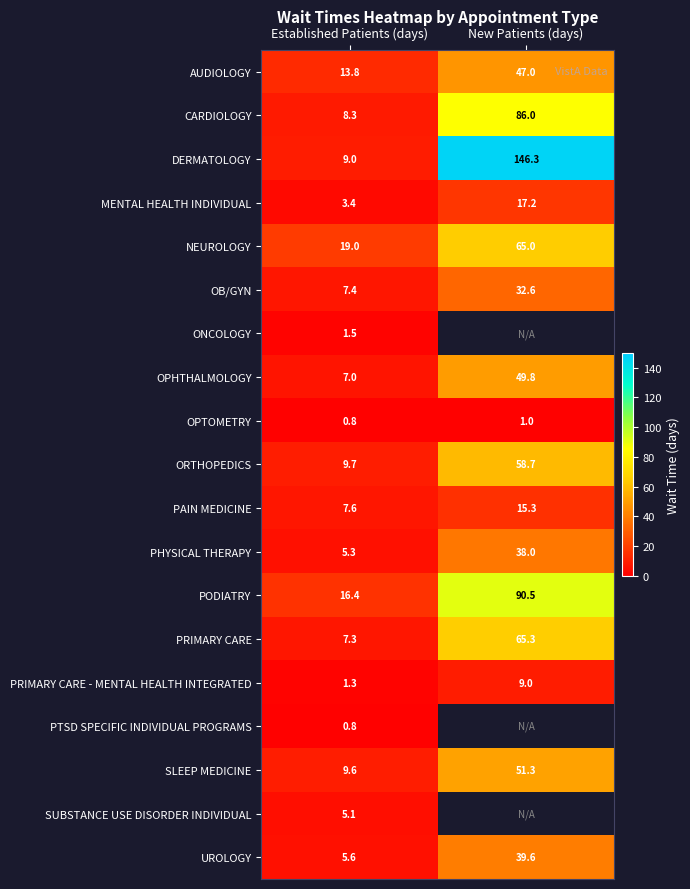

Which label corresponds to the smallest value in the chart?

Established Patients (days)